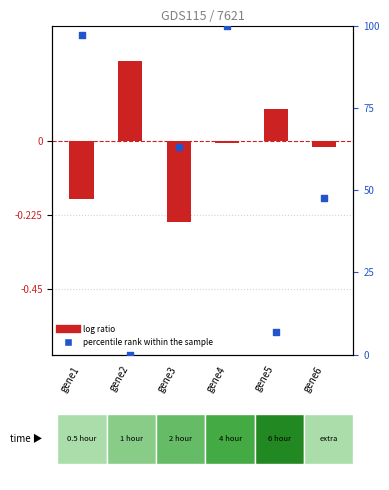

Which series has the largest total across all categories?

percentile rank within the sample